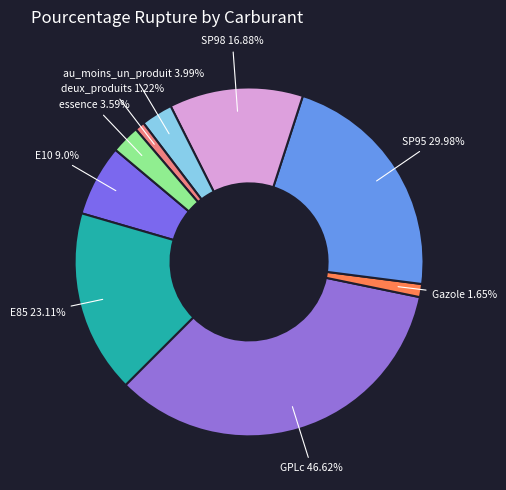

True or false: deux_produits accounts for 8% of the total.

False